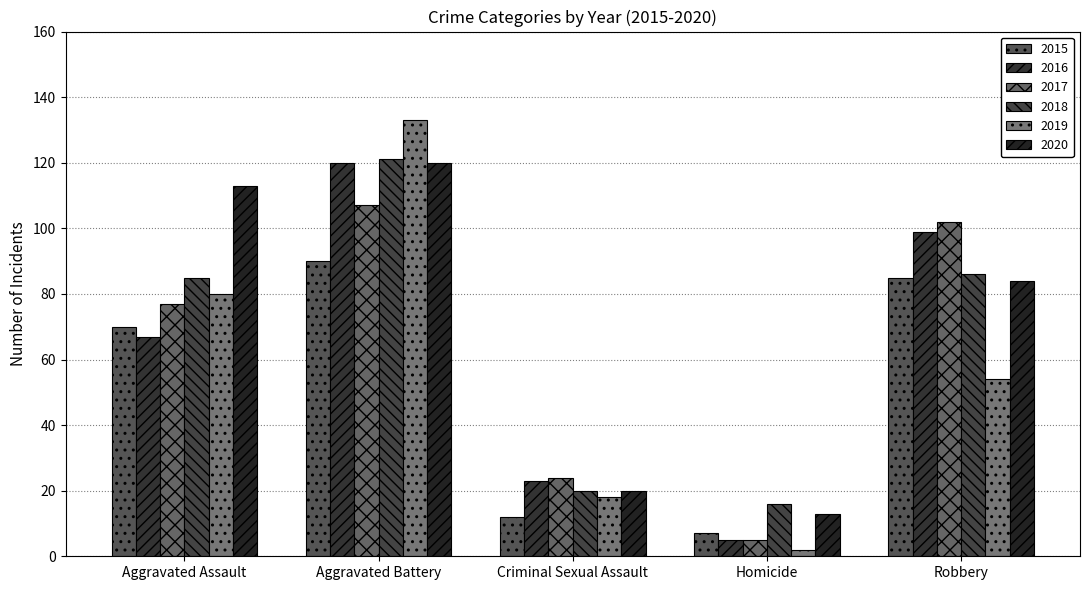

Reading left to right, extract all data points from this chart.

2015: 70	90	12	7	85
2016: 67	120	23	5	99
2017: 77	107	24	5	102
2018: 85	121	20	16	86
2019: 80	133	18	2	54
2020: 113	120	20	13	84